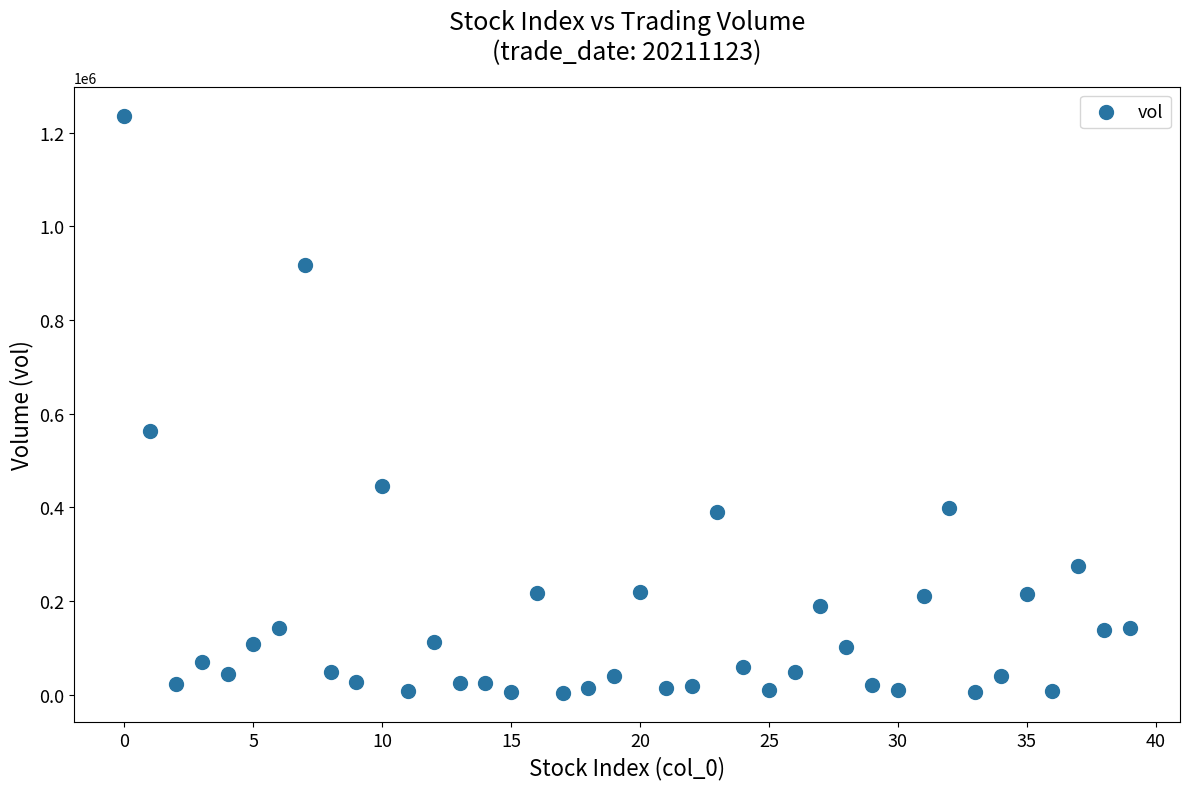

What Y value in the scatter plot is closest to 619867?

563435.7